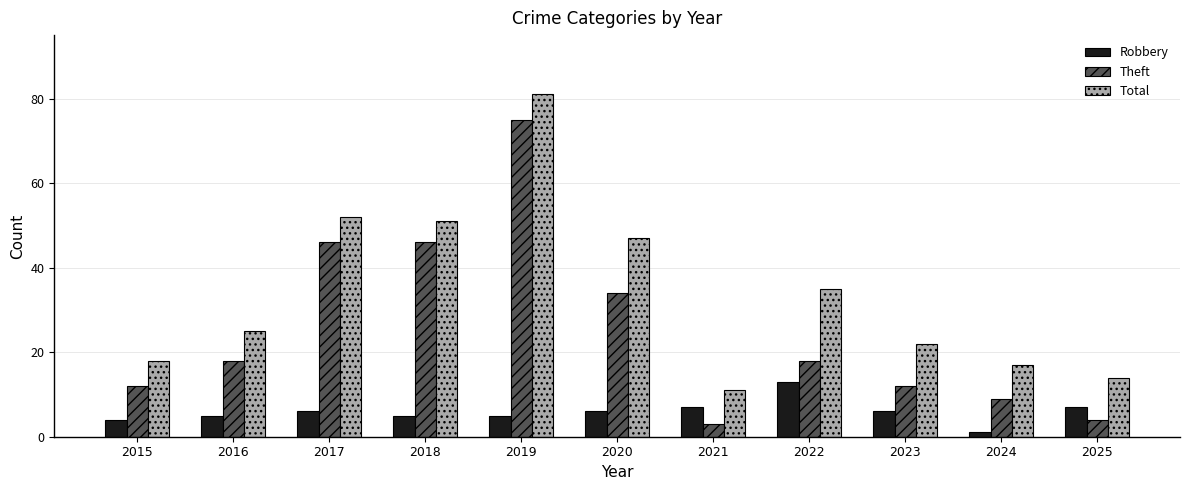

Which series has the largest total across all categories?

Total